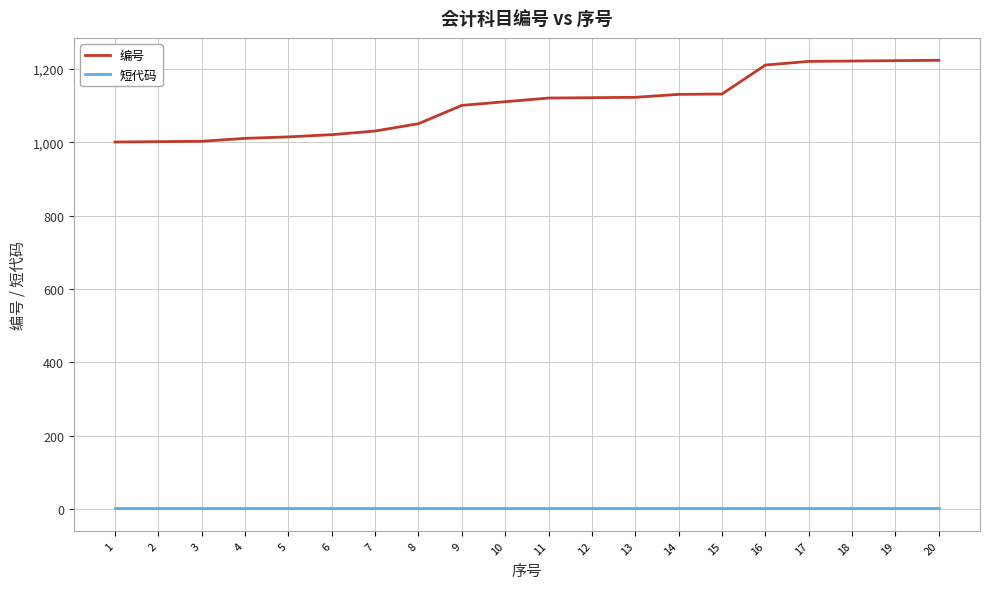

True or false: 短代码 and 编号 intersect in this chart.

False